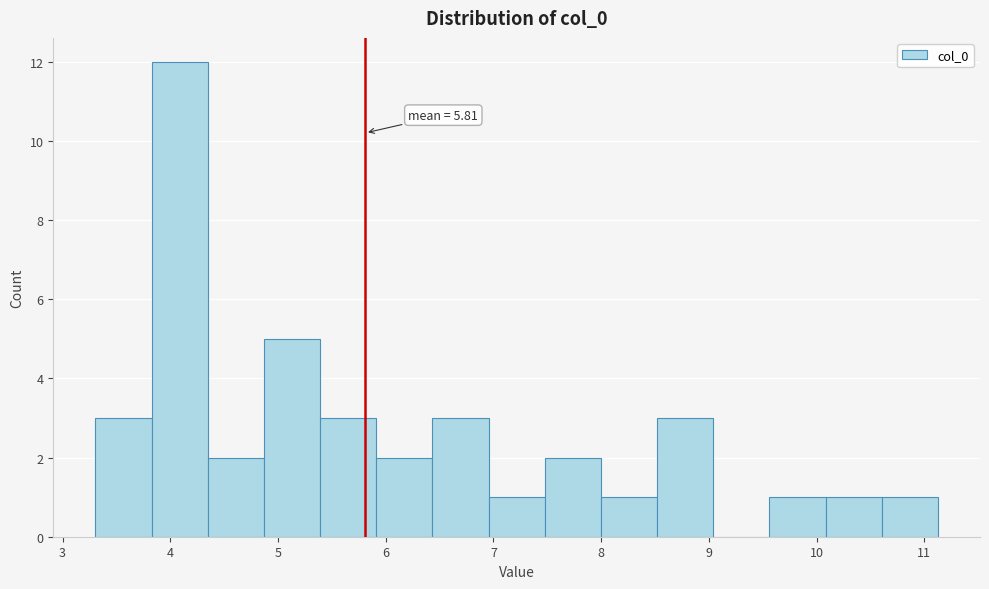

Over which range of the x-axis is the bar tallest?

3.8 to 4.3